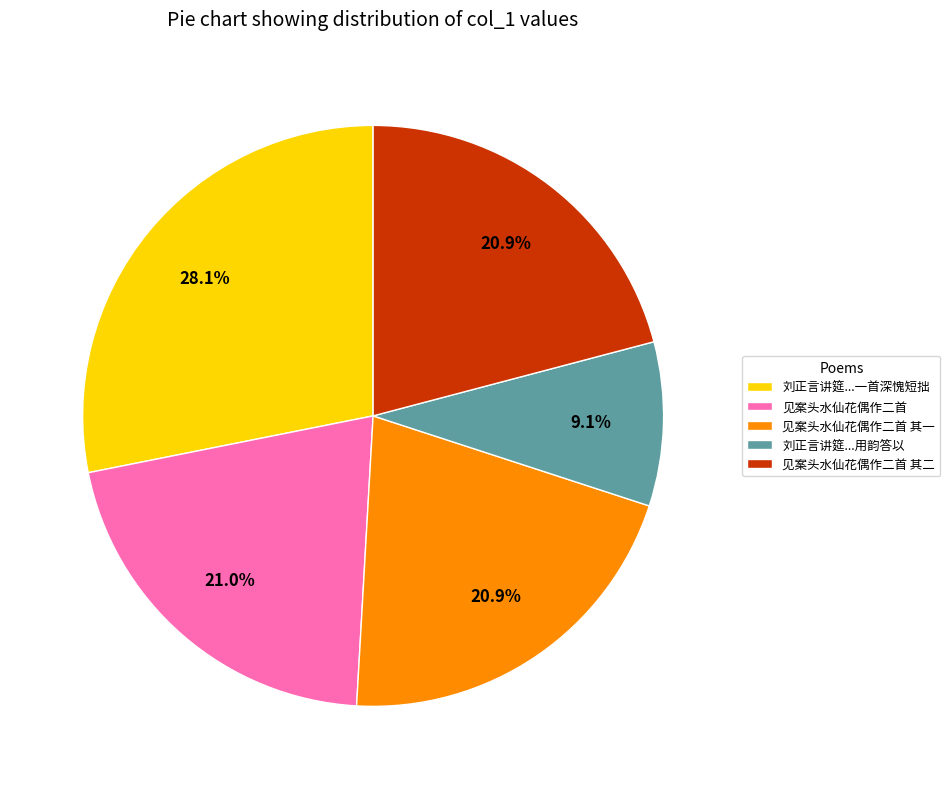

Which category has the smallest portion of the pie?

刘正言讲筵...用韵答以